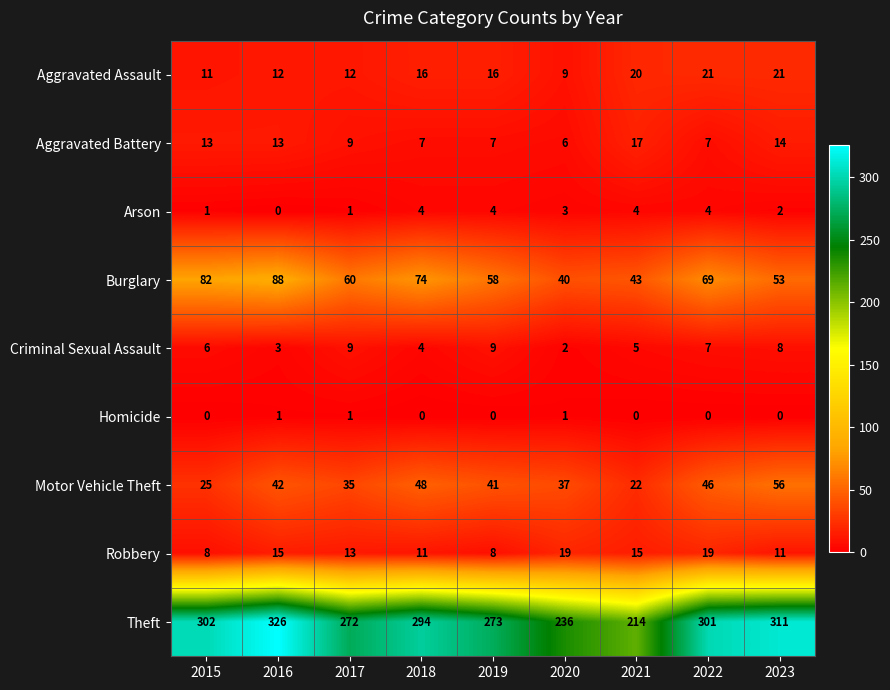

The Motor Vehicle Theft series shows 37 at 2020. True or false?

True